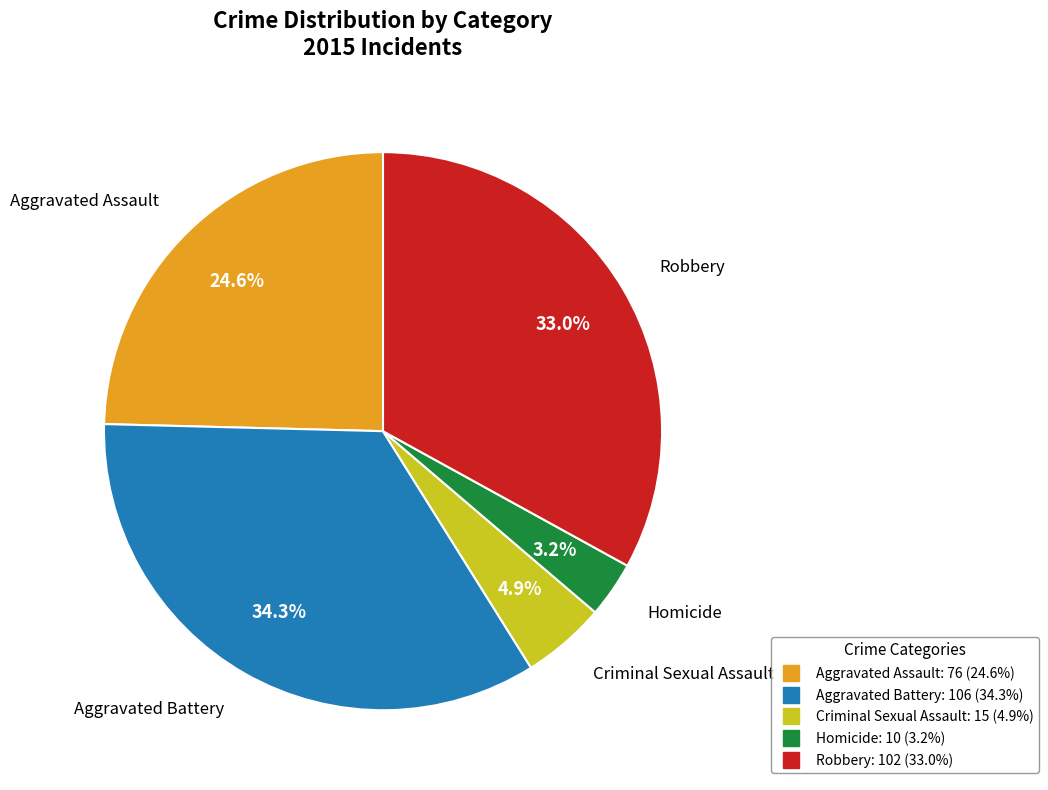

Rank the categories by value from lowest to highest.

Homicide, Criminal Sexual Assault, Aggravated Assault, Robbery, Aggravated Battery